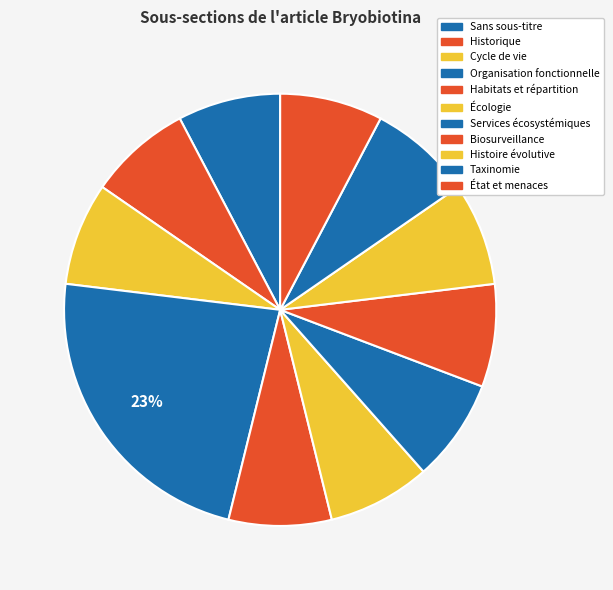

Is there a majority slice in this chart?

No